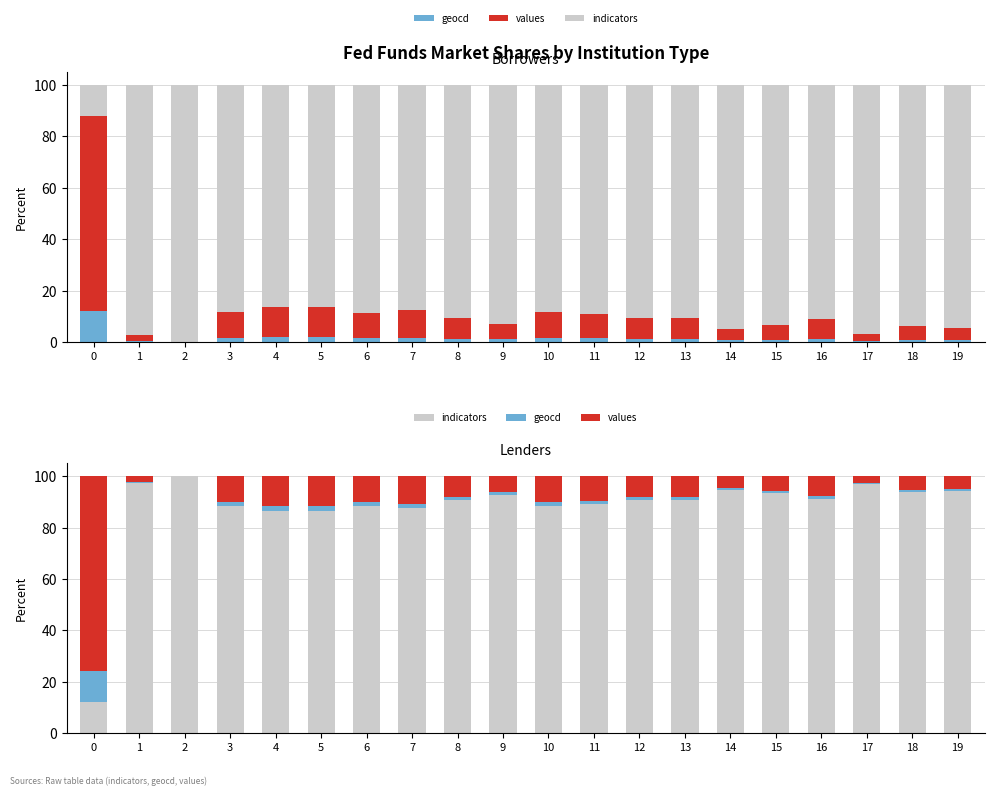

What is the average value of the values series?

10.6